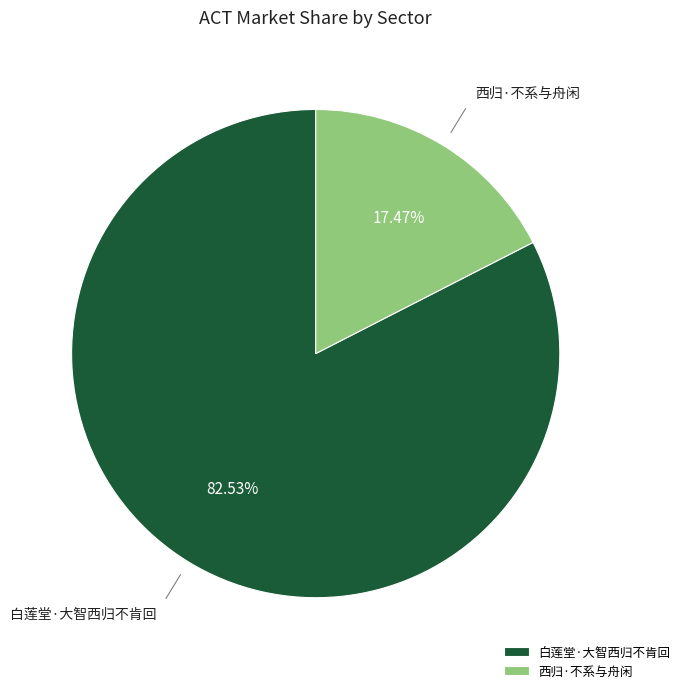

Rank the categories by value from highest to lowest.

白莲堂·大智西归不肯回, 西归·不系与舟闲